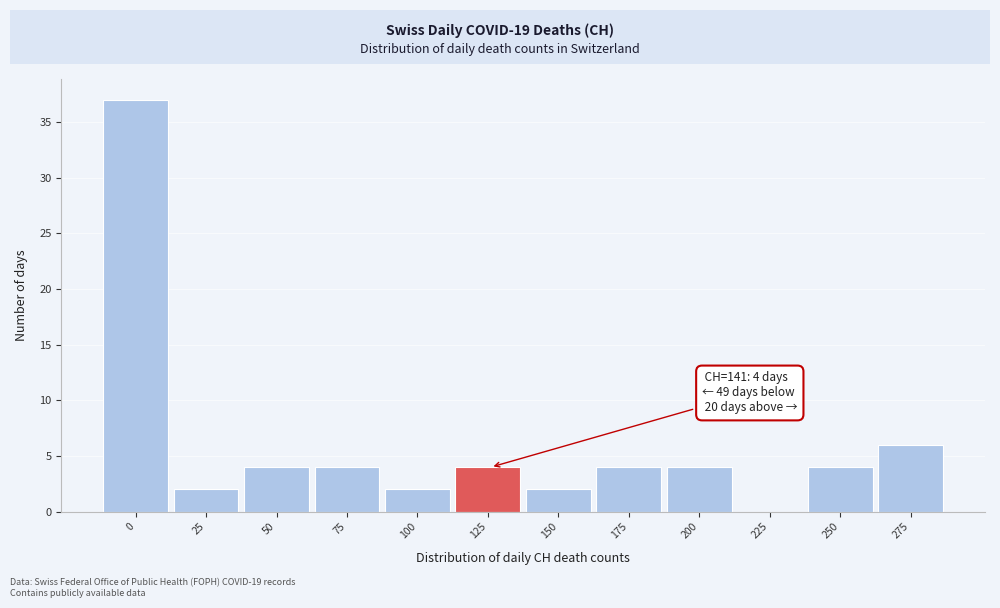

Reading left to right, what are all the values shown in this chart?

0=37	25=2	50=4	75=4	100=2	125=4	150=2	175=4	200=4	225=0	250=4	275=6